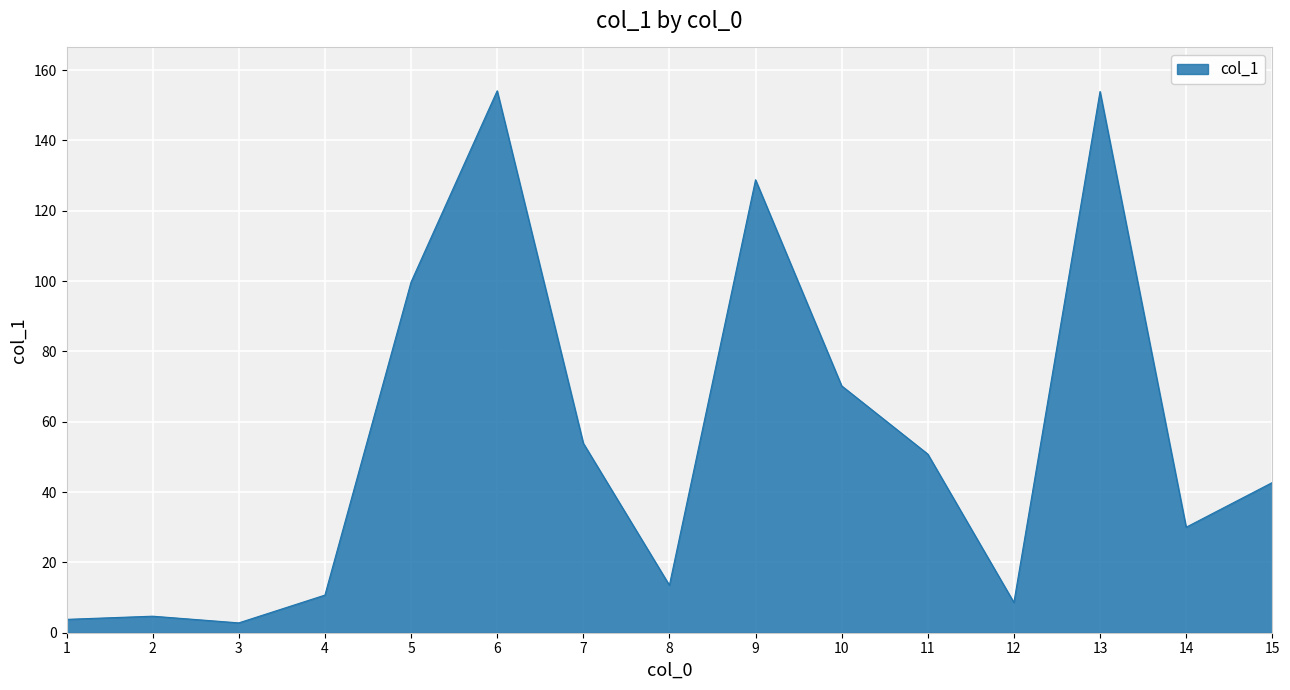

What is the maximum value shown in the chart?

154.1